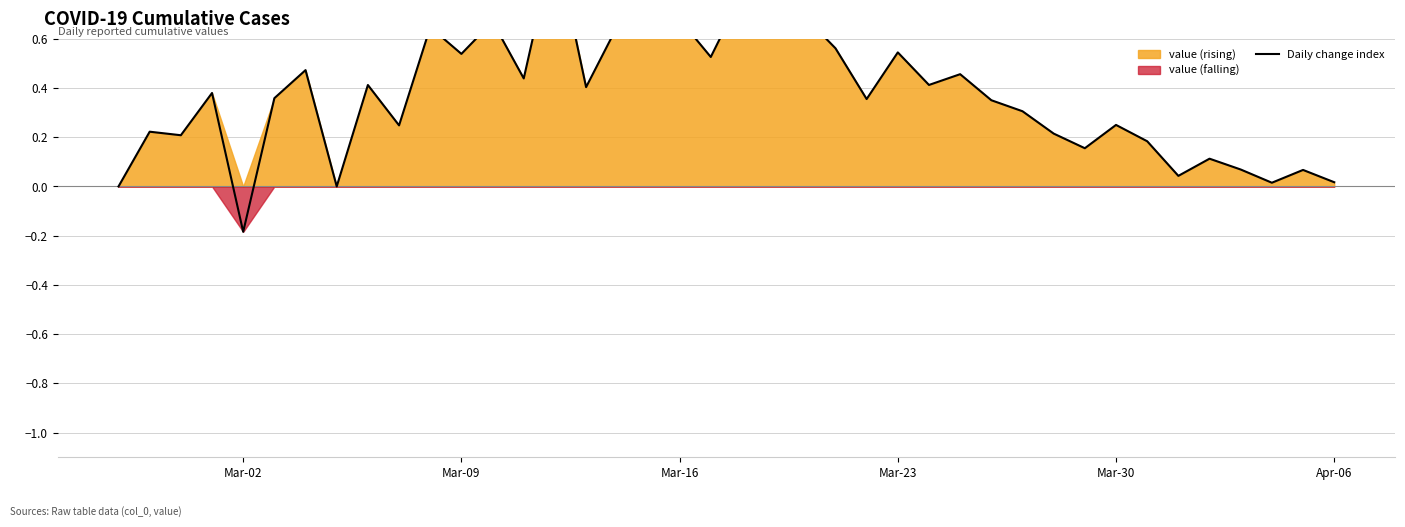

What is the sum of all values?

14.7